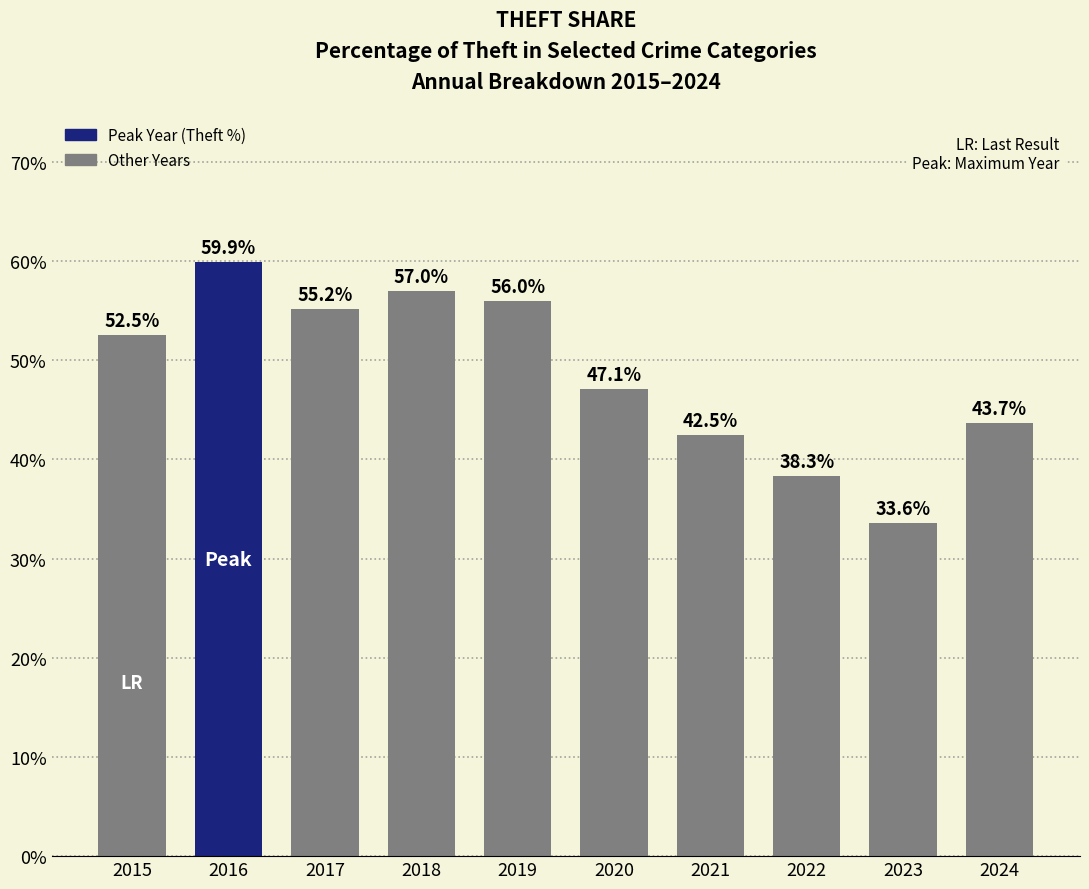

What is the difference between the maximum and minimum values?

26.3